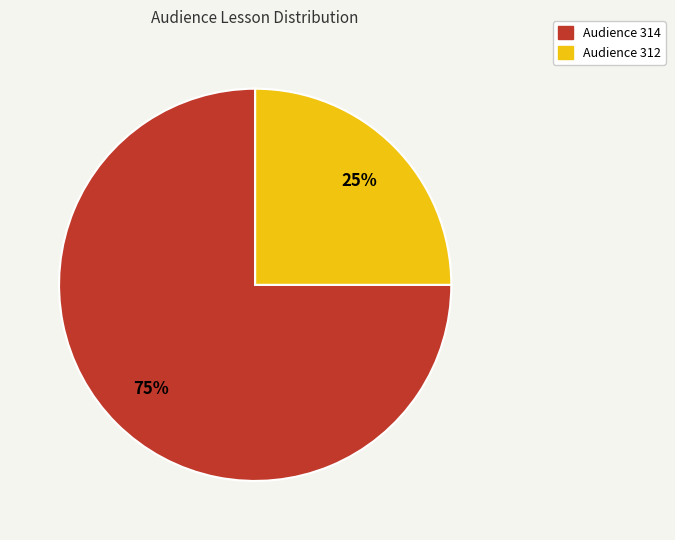

Is Audience 314 the majority of the pie?

Yes